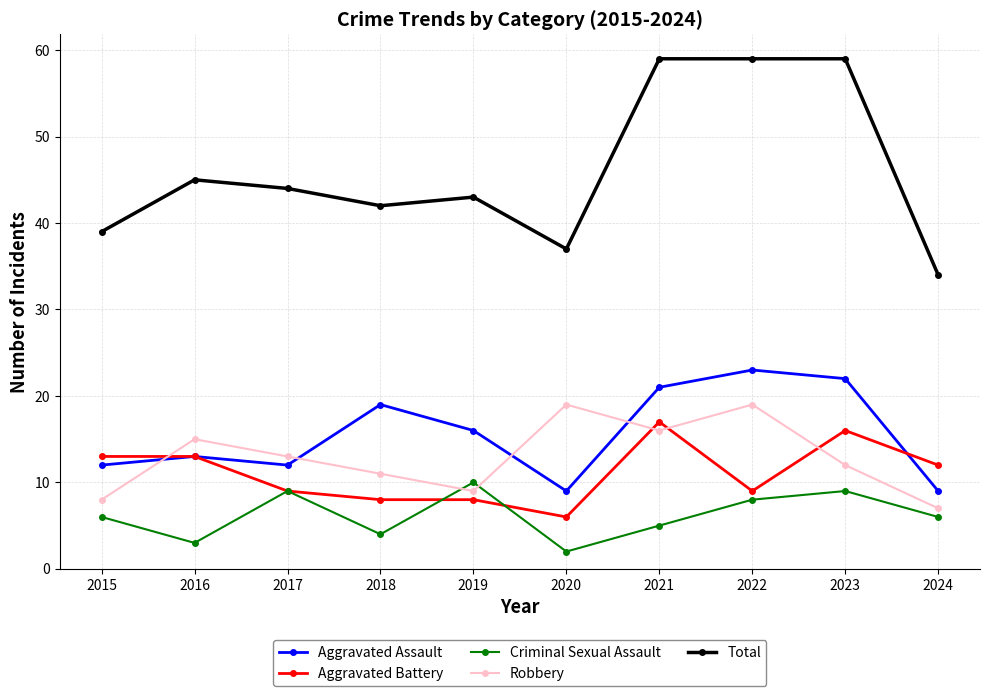

Reading left to right, extract all data points from this chart.

Aggravated Assault: 2015=12	2016=13	2017=12	2018=19	2019=16	2020=9	2021=21	2022=23	2023=22	2024=9
Aggravated Battery: 2015=13	2016=13	2017=9	2018=8	2019=8	2020=6	2021=17	2022=9	2023=16	2024=12
Criminal Sexual Assault: 2015=6	2016=3	2017=9	2018=4	2019=10	2020=2	2021=5	2022=8	2023=9	2024=6
Robbery: 2015=8	2016=15	2017=13	2018=11	2019=9	2020=19	2021=16	2022=19	2023=12	2024=7
Total: 2015=39	2016=45	2017=44	2018=42	2019=43	2020=37	2021=59	2022=59	2023=59	2024=34